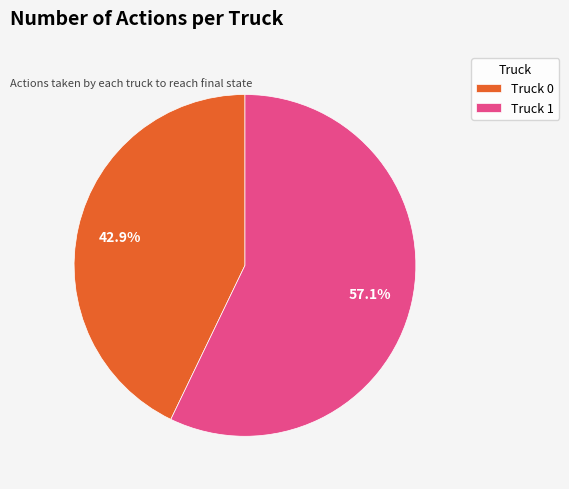

Which category accounts for the majority?

Truck 1